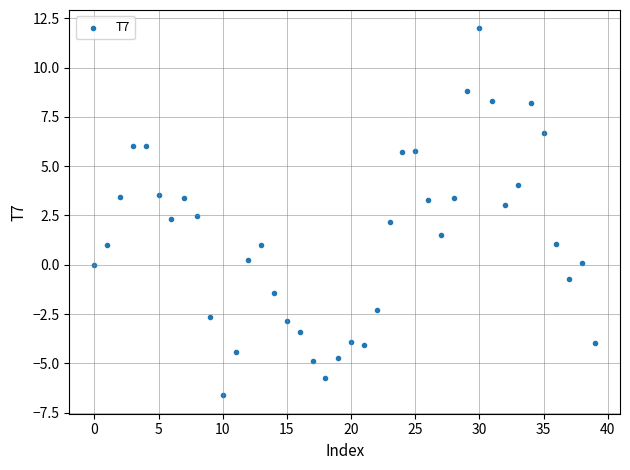

What is the range of Y values (max minus min)?

18.6